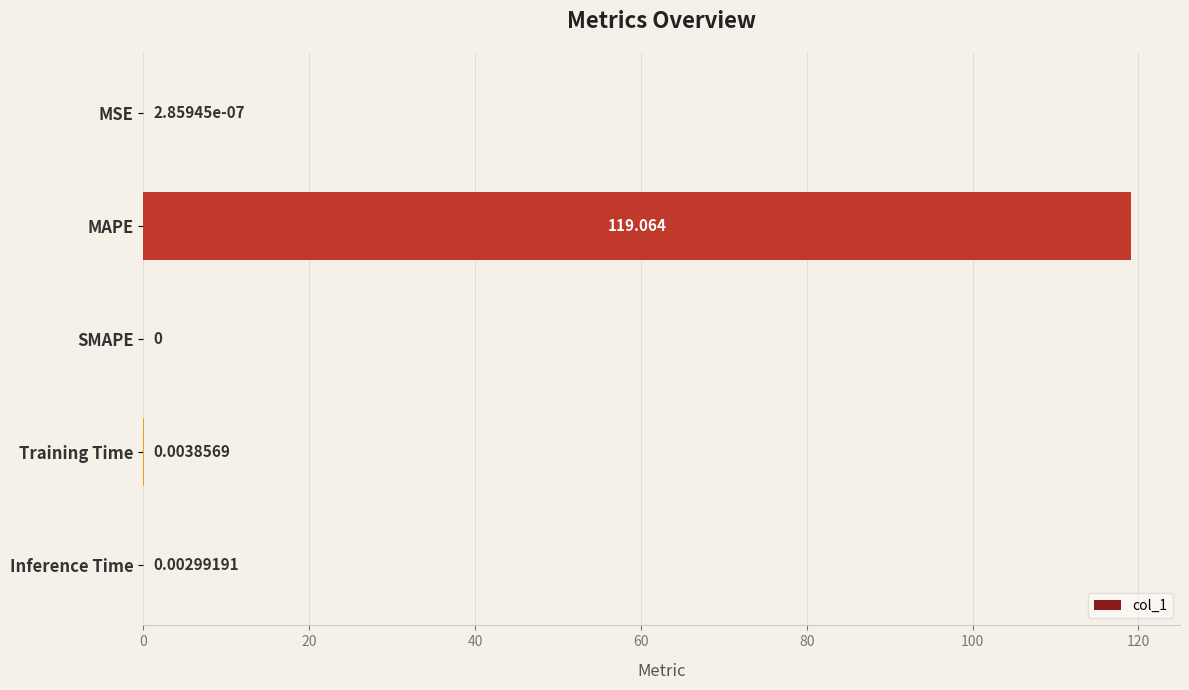

What is the maximum value shown in the chart?

119.1